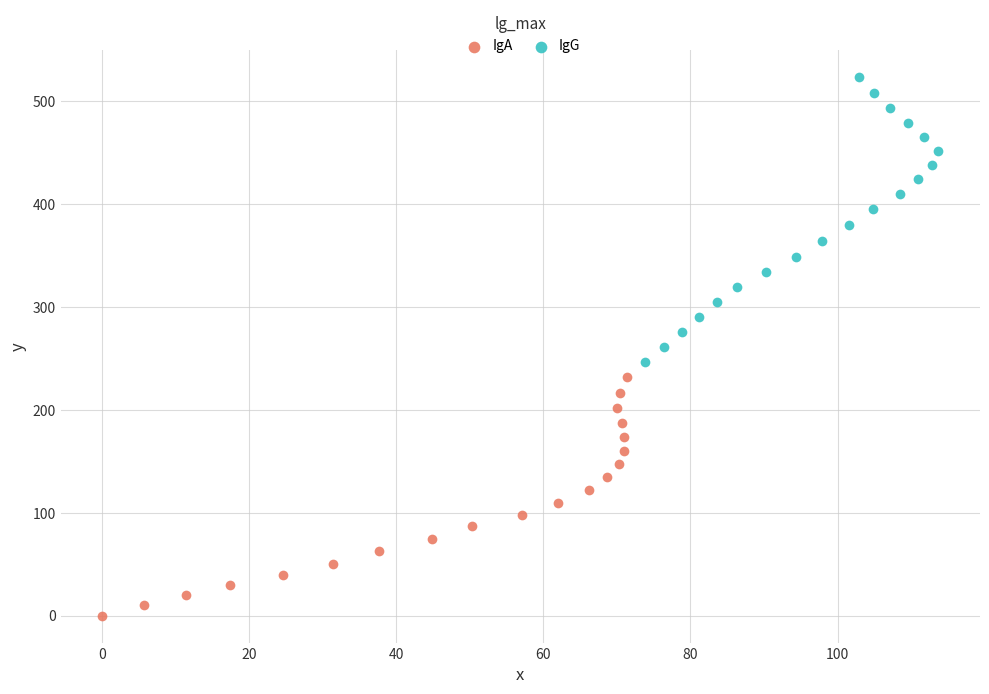

Which series reaches the minimum Y coordinate?

IgA